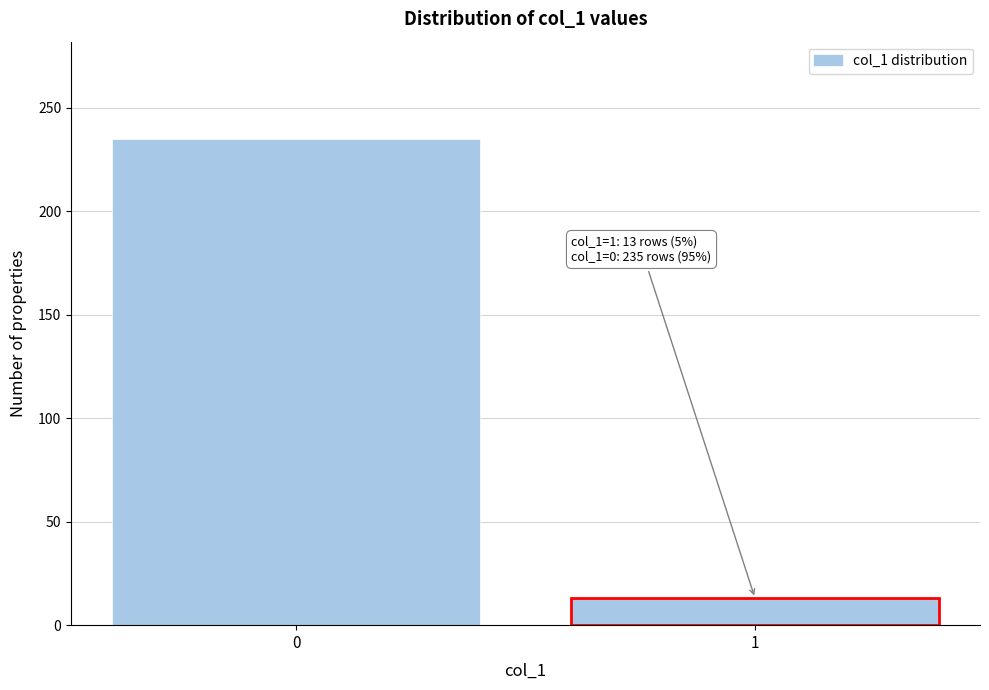

Reading left to right, extract all data points from this chart.

0=235	1=13